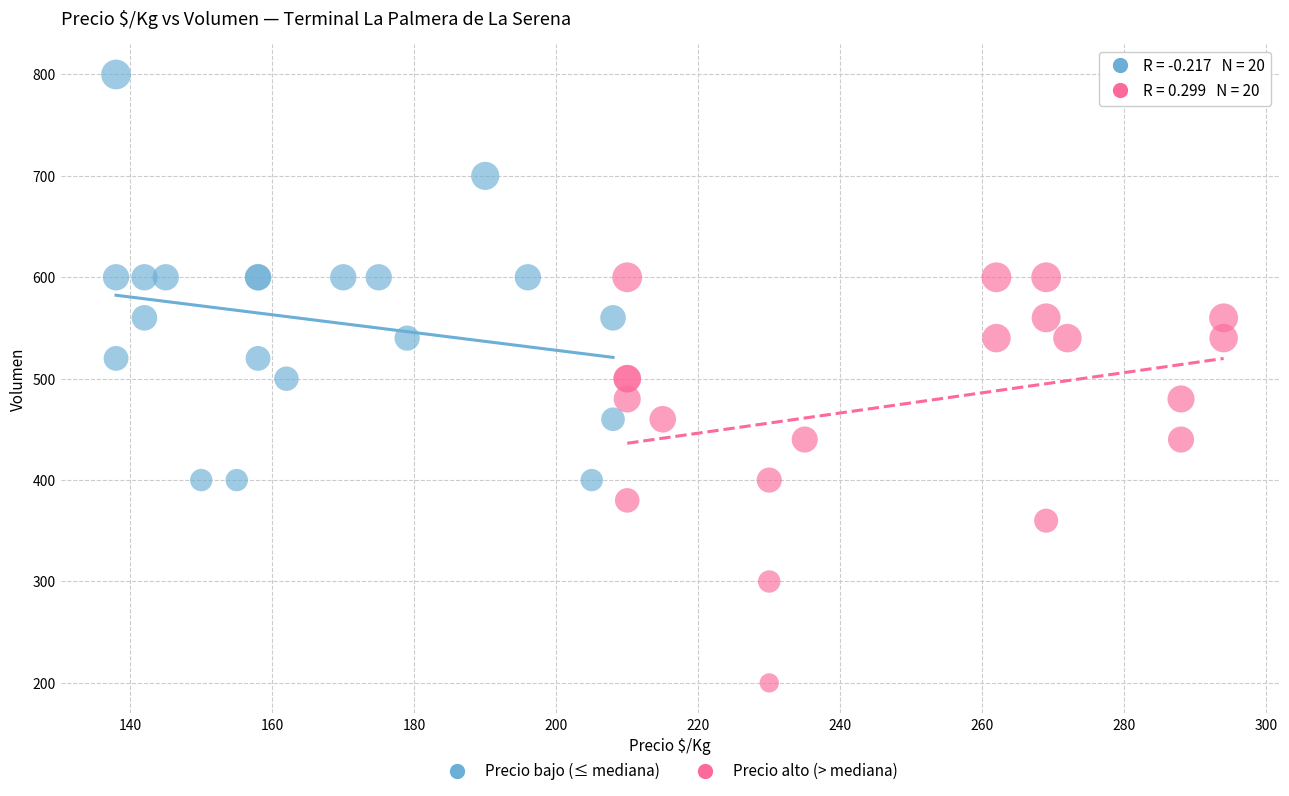

Which series reaches the maximum Y coordinate?

Precio bajo (≤ mediana)